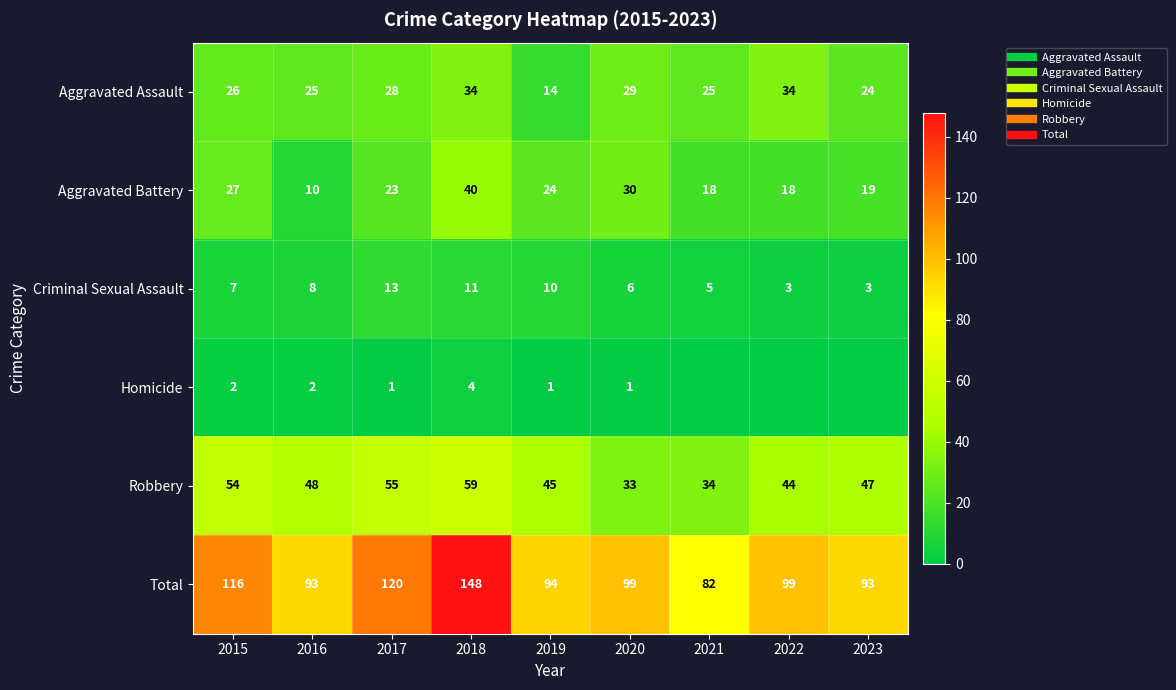

Rank the categories by Aggravated Battery value from highest to lowest.

2018, 2020, 2015, 2019, 2017, 2023, 2021, 2022, 2016